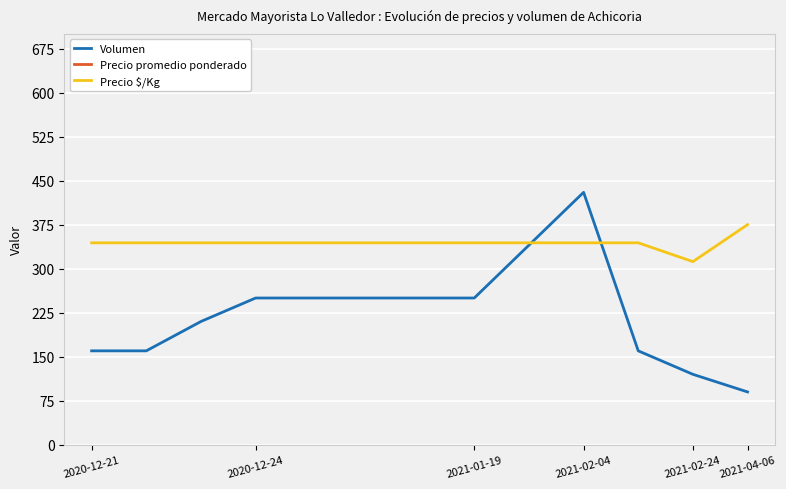

Where is Precio promedio ponderado nearest to the value 5500?

2020-12-21